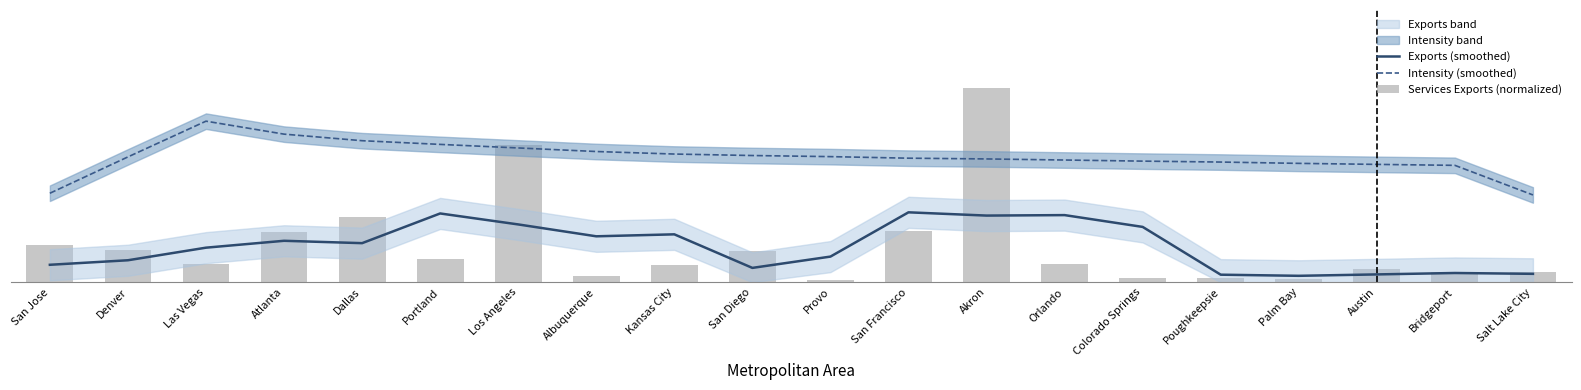

What is the sum of the Intensity (smoothed) values at Las Vegas and Salt Lake City?

1.3